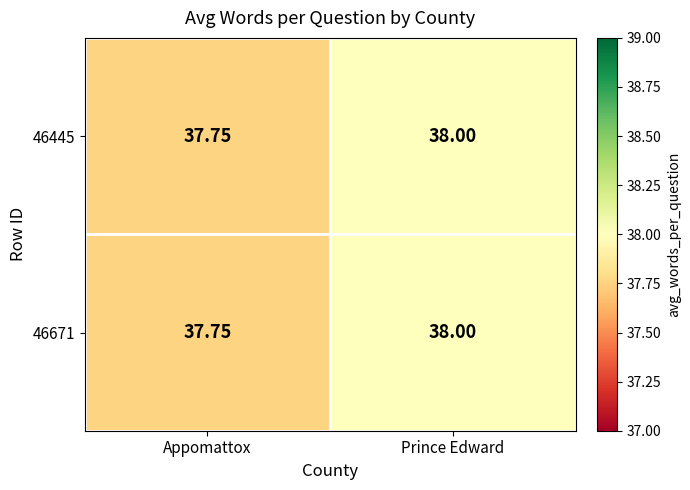

How many values in the 46445 series are below 38?

1